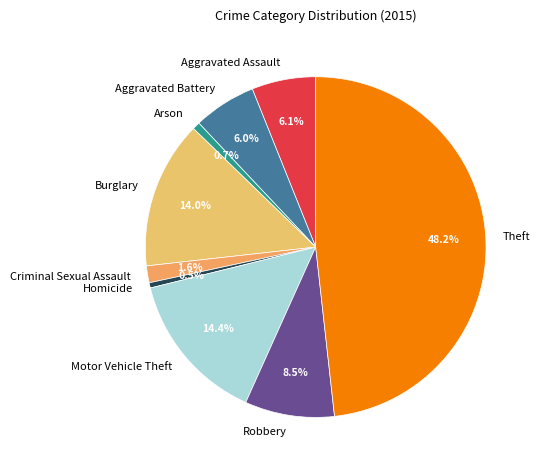

Does Robbery represent more than half of the total?

No